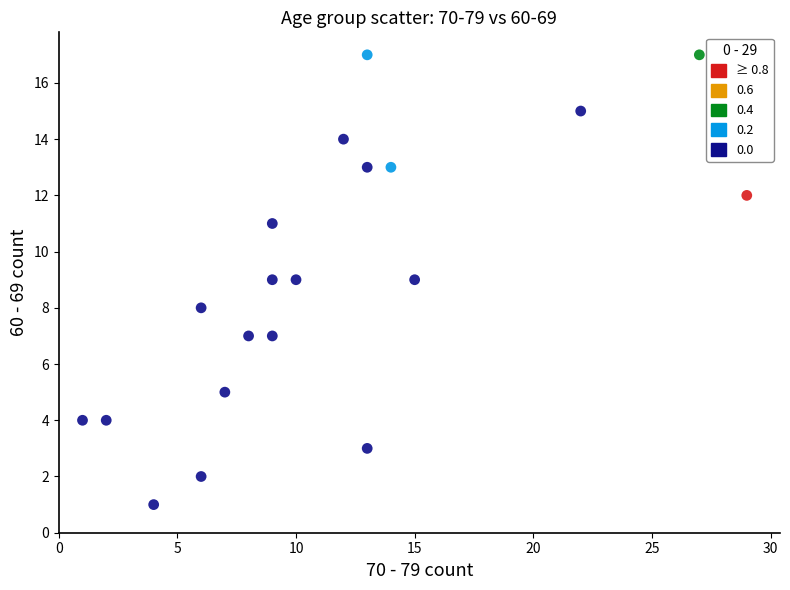

What is the range of Y values (max minus min)?

16